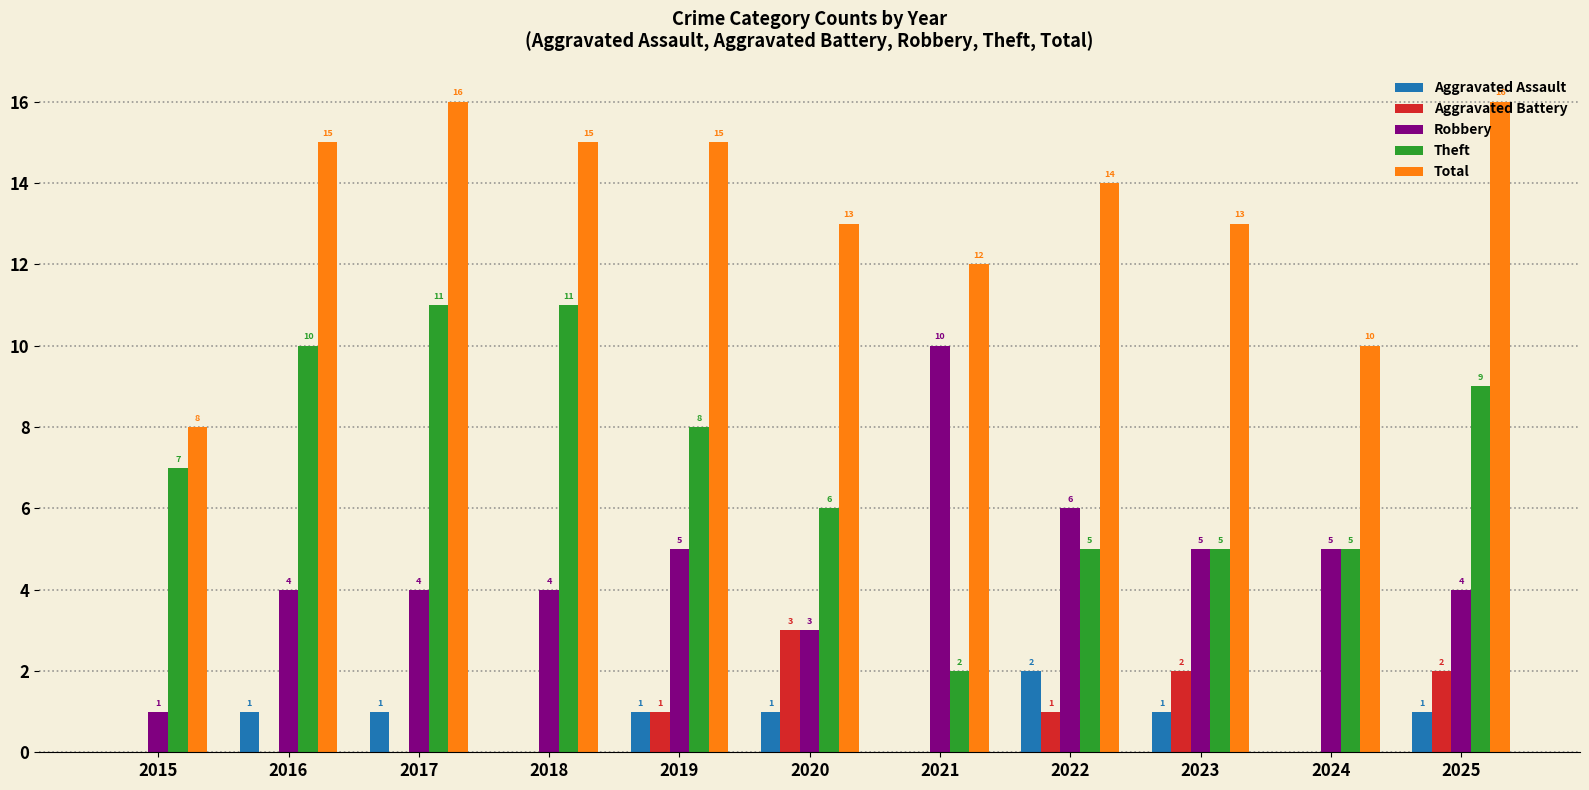

What is the highest value of the Theft series?

11